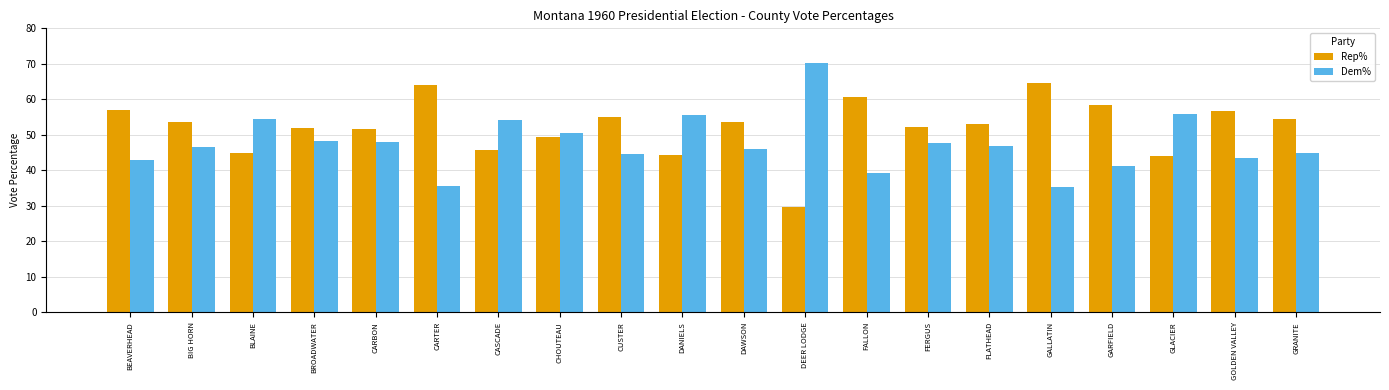

What is the sum of all Dem% values?

951.2